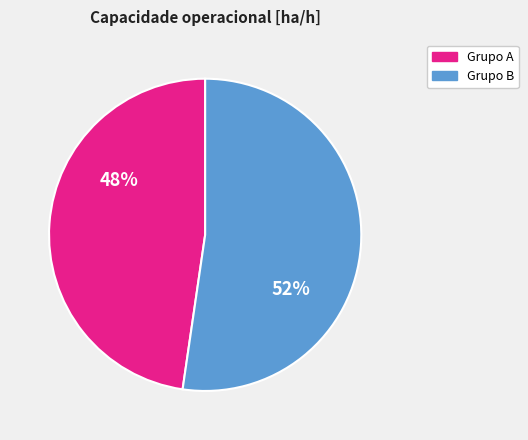

Is there a majority slice in this chart?

Yes